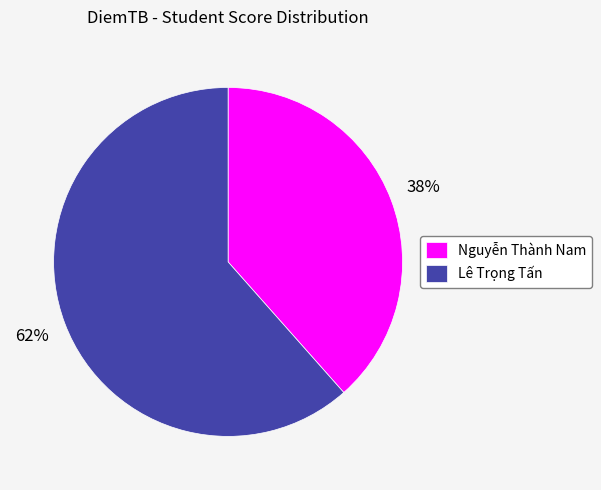

How many segments does this pie chart have?

2